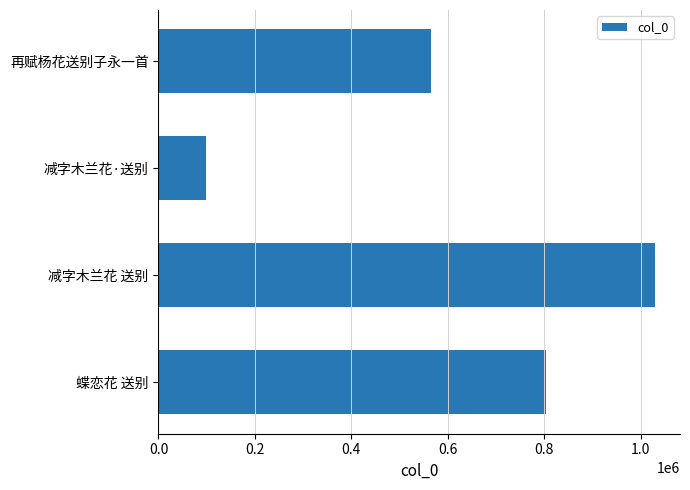

Read the value at 再赋杨花送别子永一首, to the nearest 50.

566000